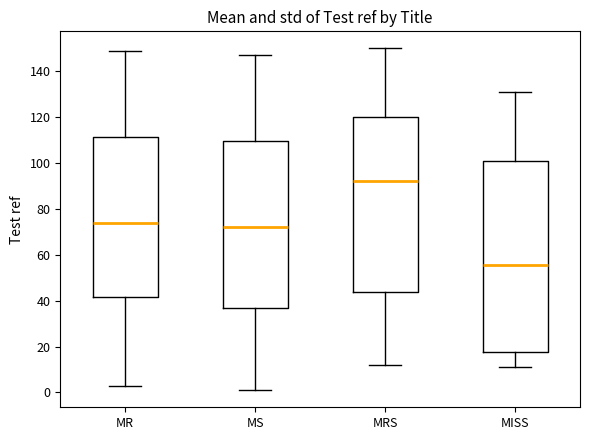

Reading left to right, read every box against the y-axis: the position of its median line, the range the box covers, and the ends of its whiskers. The values are not printed on the chart, so give them approximately, as read against the axis.

MR: median 74, box 42 to 112, whiskers 4 to 150
MS: median 72, box 38 to 110, whiskers 2 to 148
MRS: median 92, box 44 to 120, whiskers 12 to 150
MISS: median 56, box 18 to 102, whiskers 12 to 132